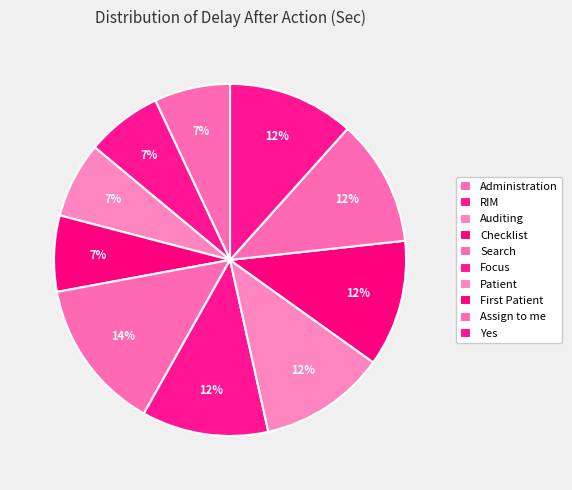

Does any single category account for the majority?

No